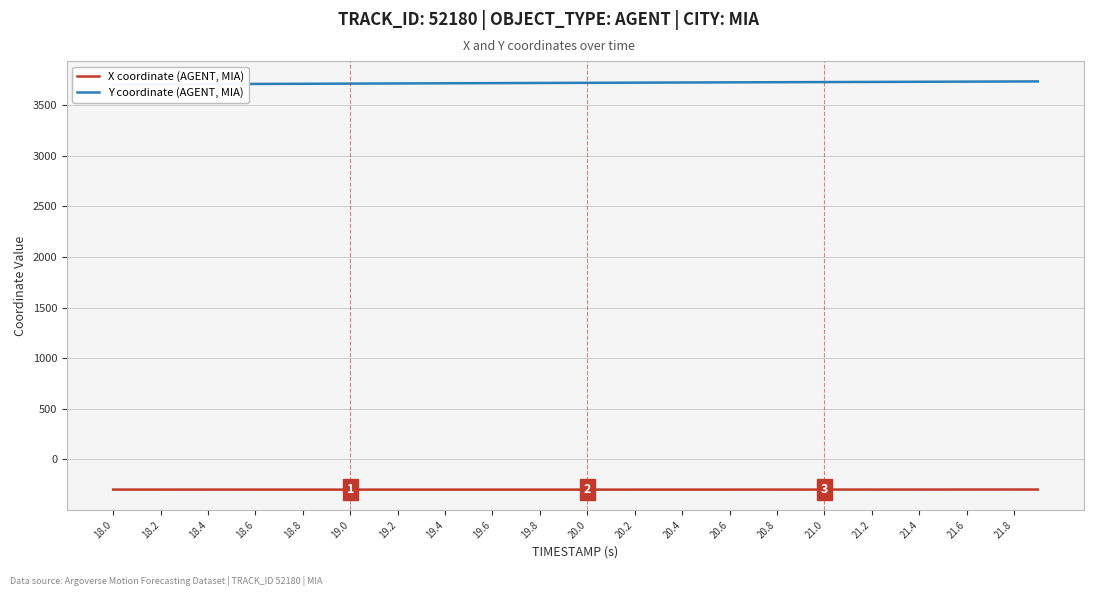

What is the minimum value for X coordinate (AGENT, MIA)?

-297.8